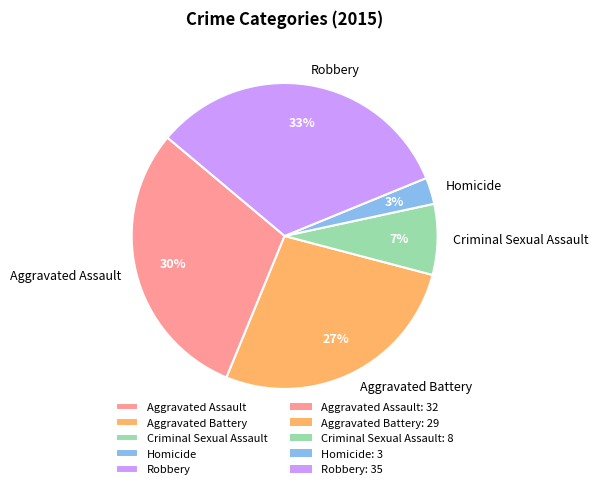

What percentage is the Robbery slice, to the nearest percent?

33%